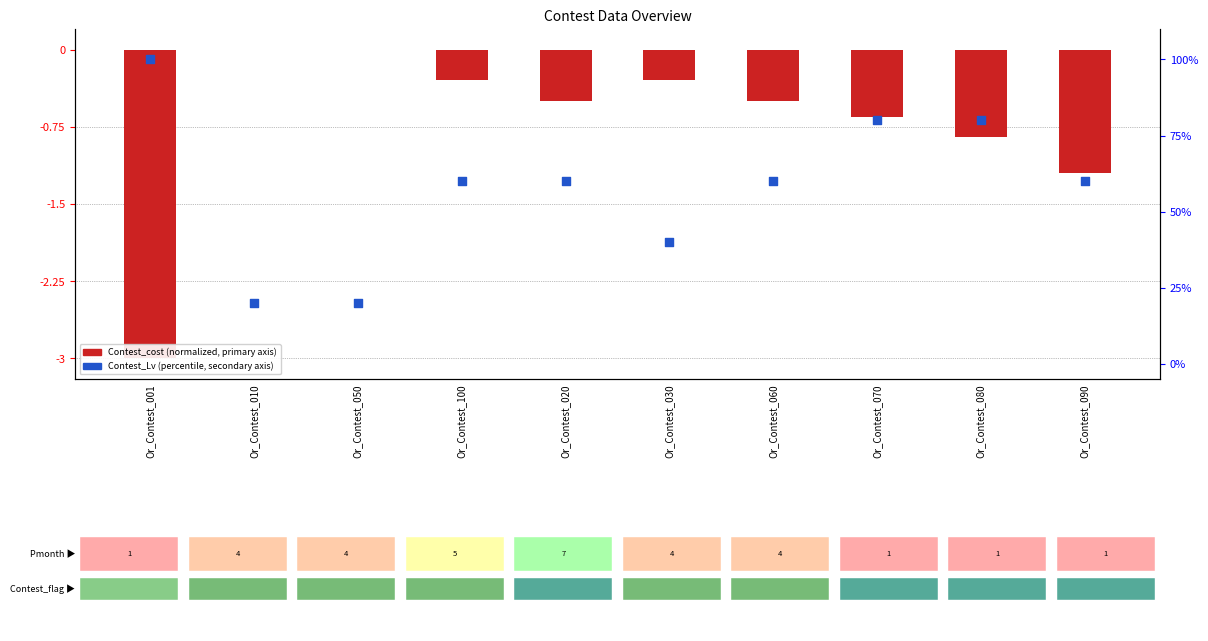

Is the value of Contest_cost (normalized) at Or_Contest_030 greater than the value of Contest_Lv (percentile) at Or_Contest_020?

No